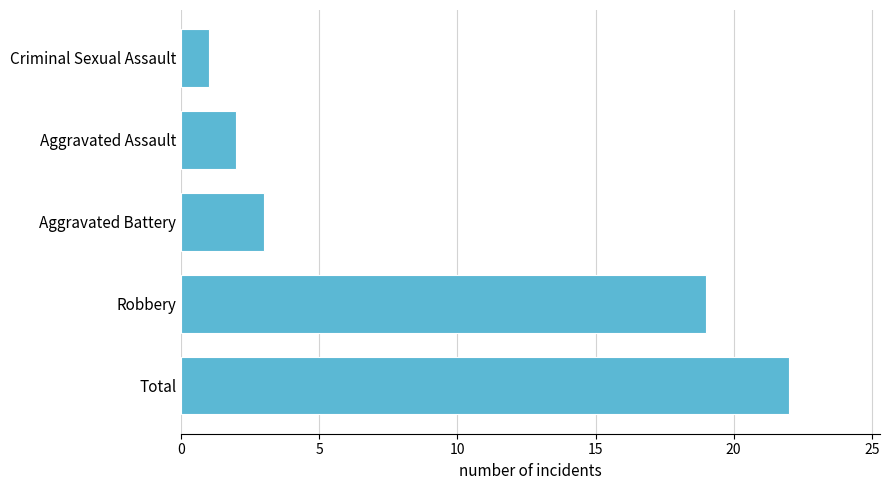

What is the approximate value at Aggravated Battery?

3